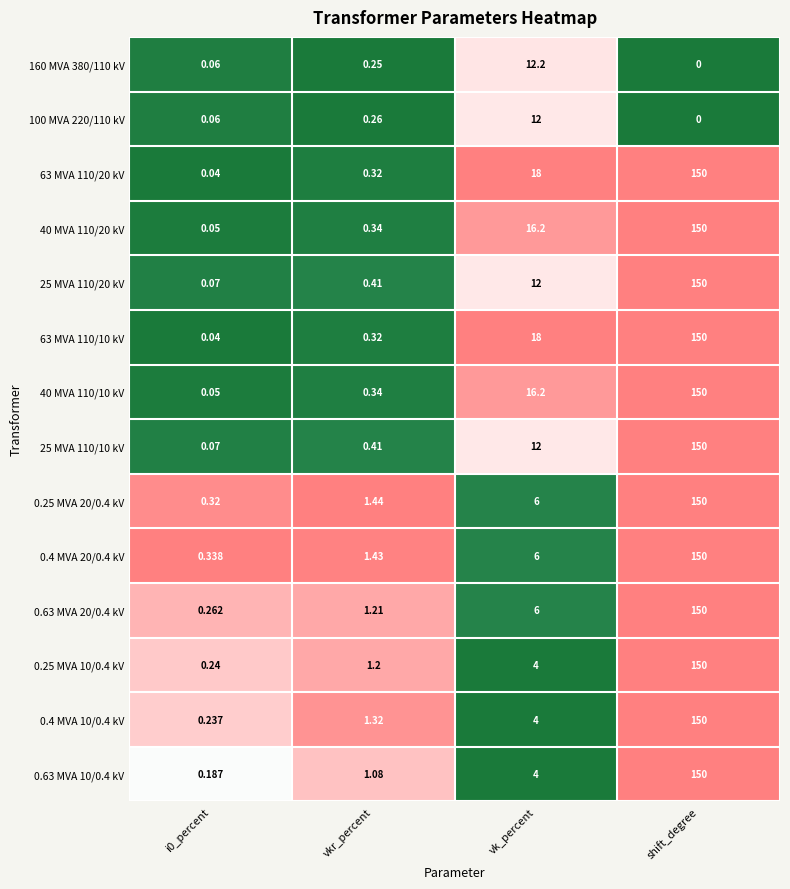

Is the value of 25 MVA 110/10 kV at shift_degree greater than the value of 0.4 MVA 20/0.4 kV at vk_percent?

Yes